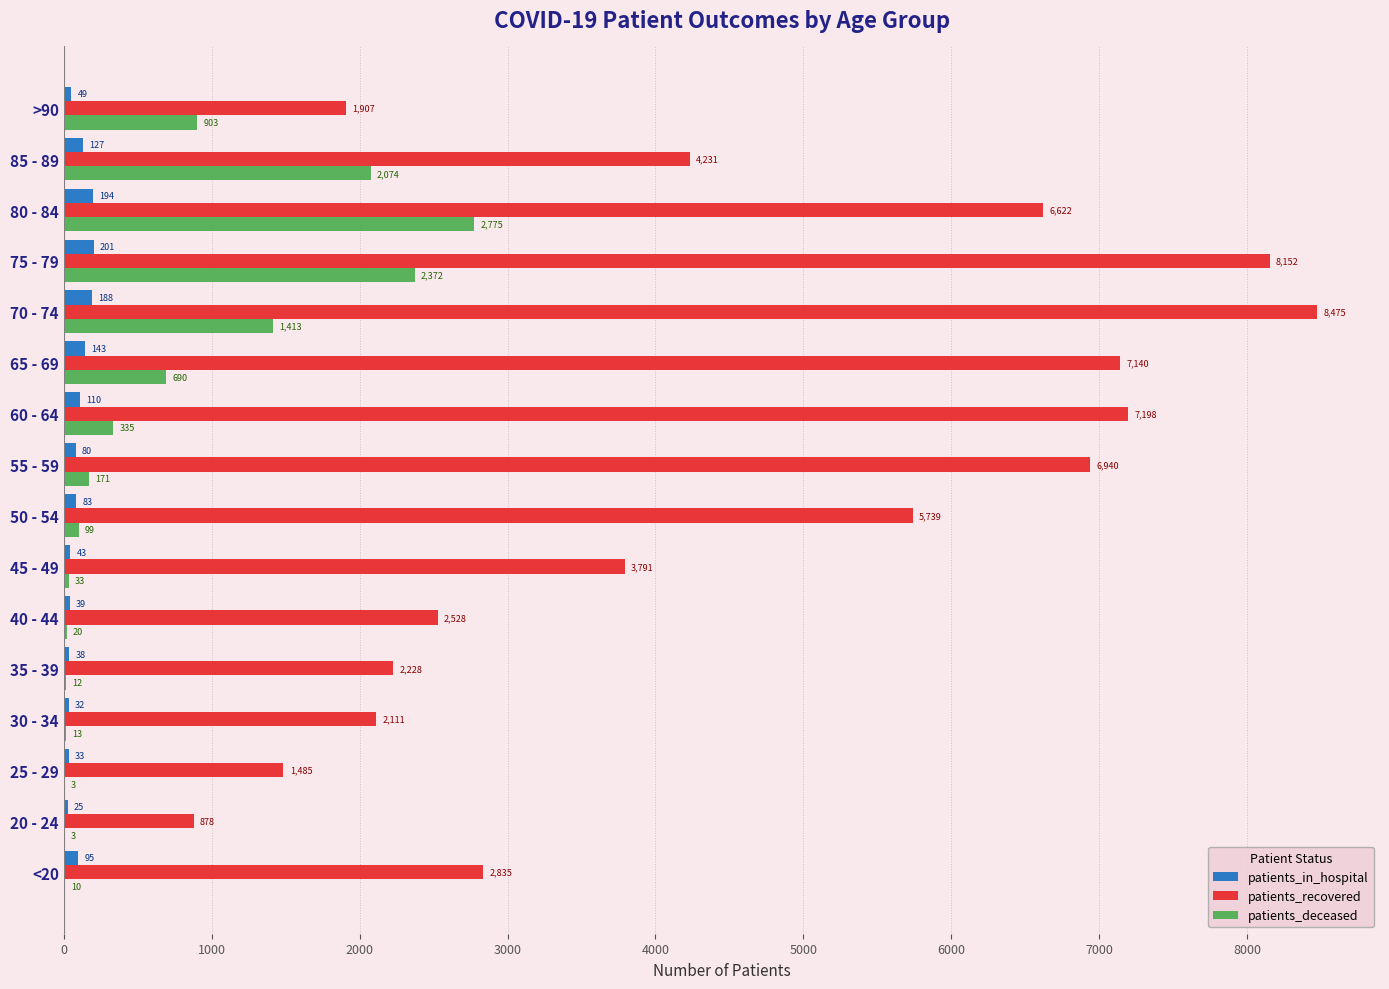

Count the number of categories in the chart.

16